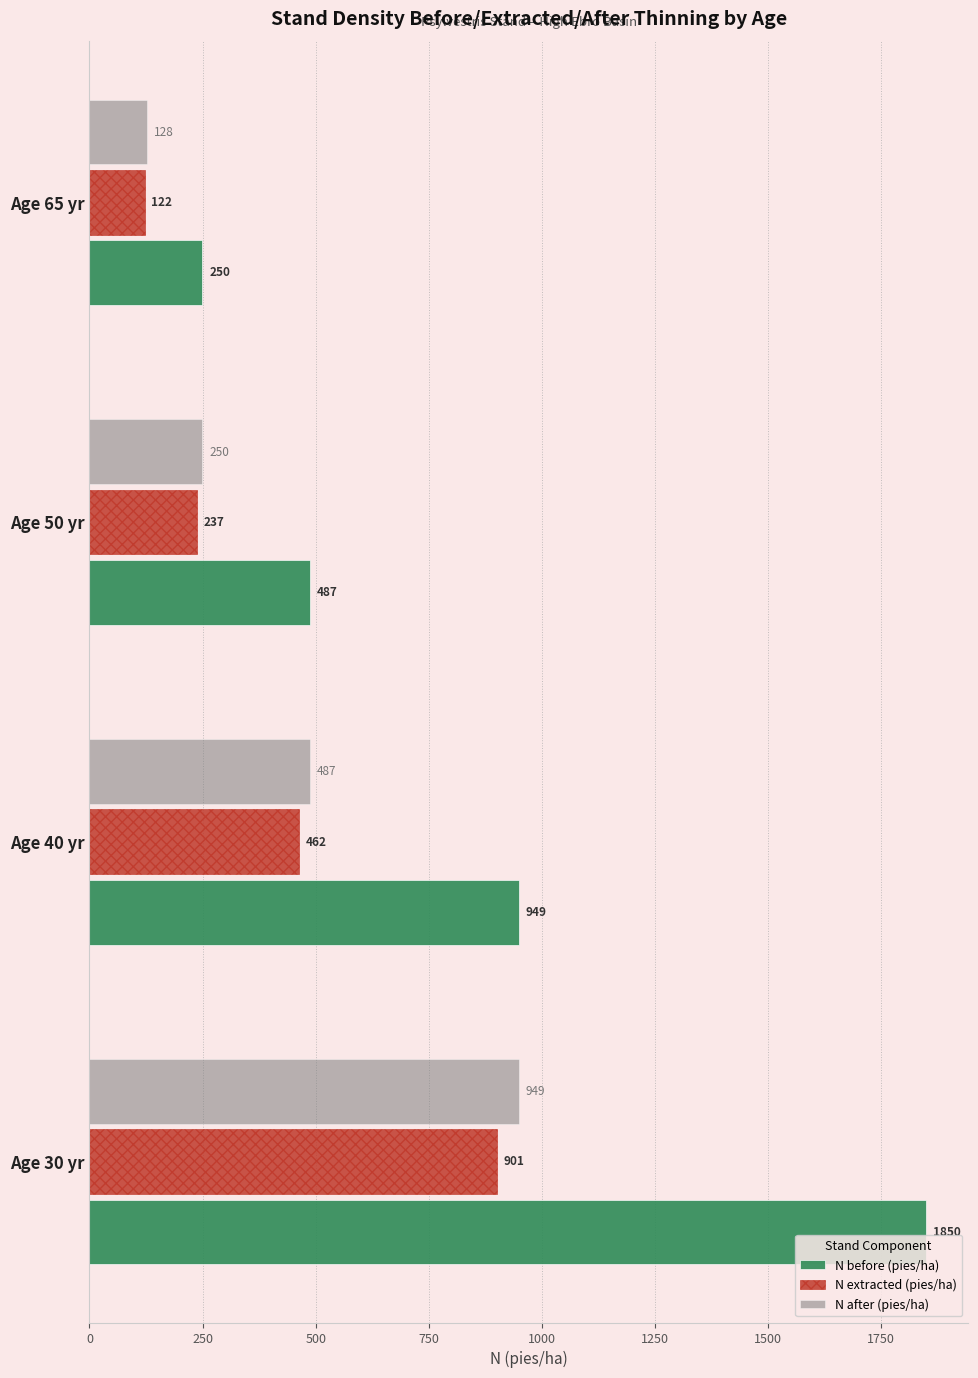

What is the highest value of the N before (pies/ha) series?

1849.7